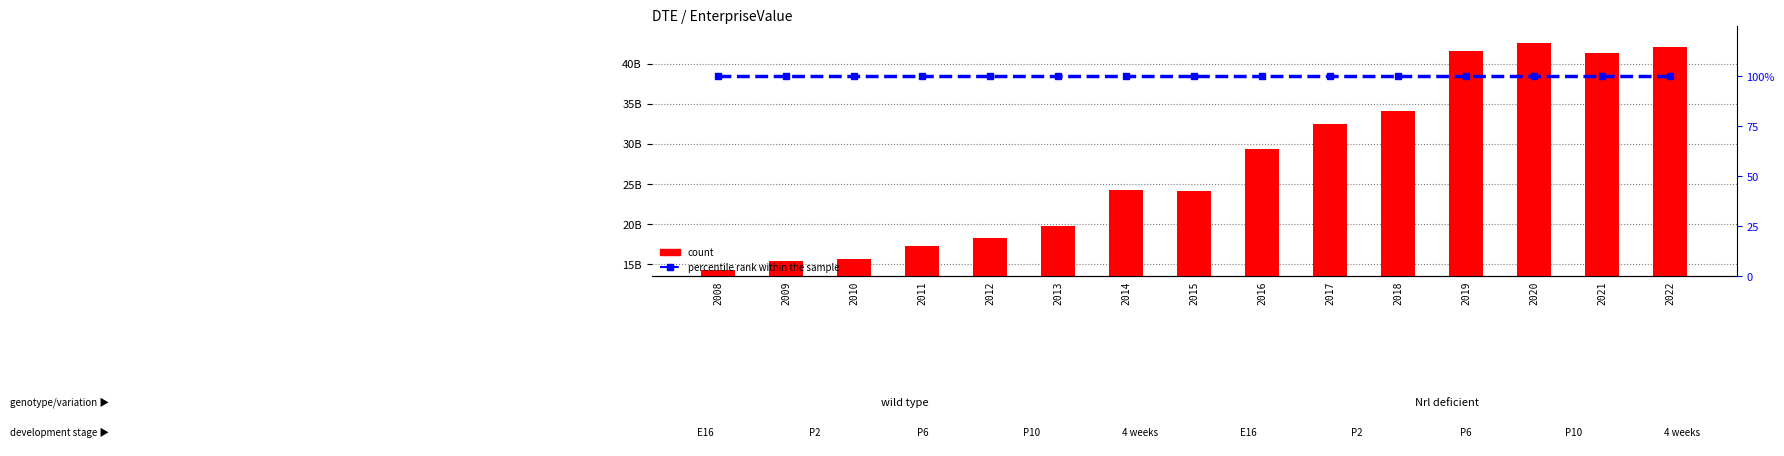

Are the bars grouped side by side (vs. stacked)?

Yes